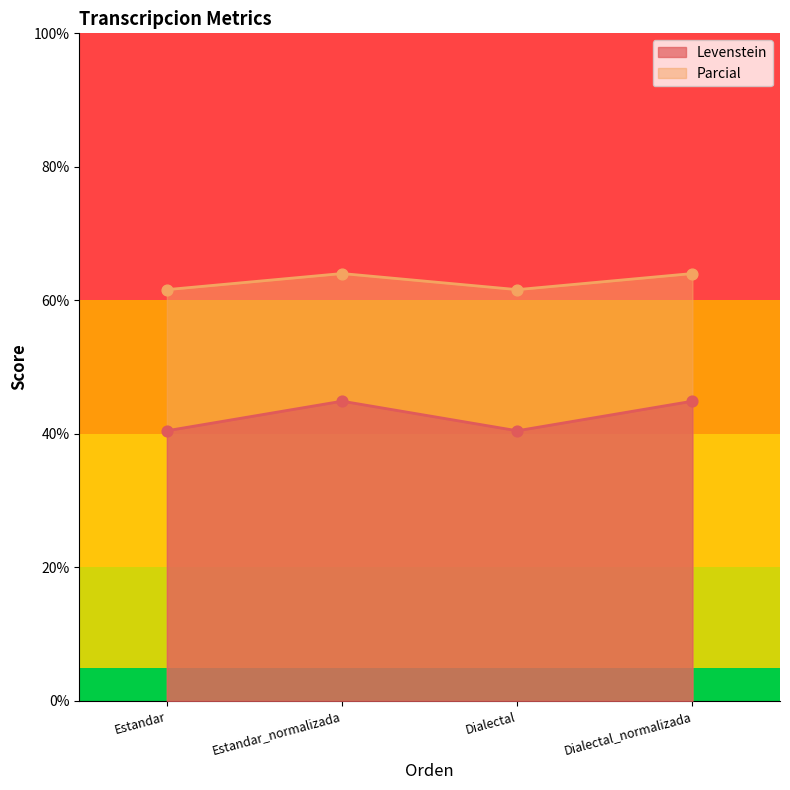

At which category is the sum across all series the highest?

Estandar_normalizada